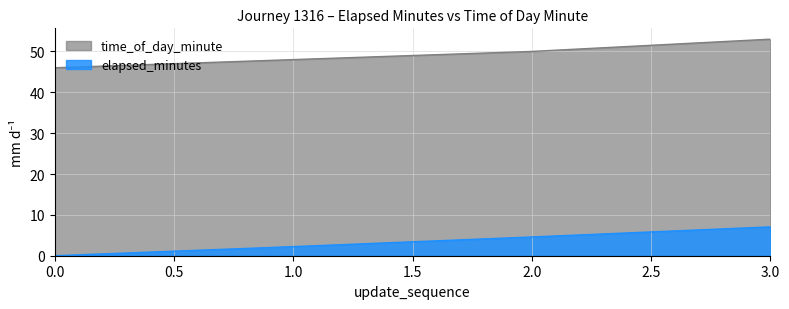

What is the total value across all series at 3.0?

60.1